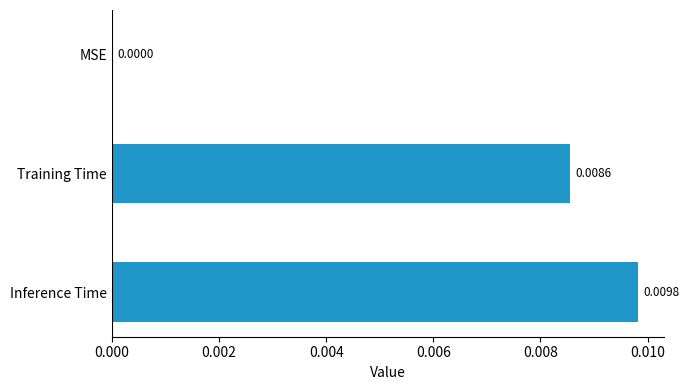

Between Training Time and Inference Time, which is larger?

Inference Time